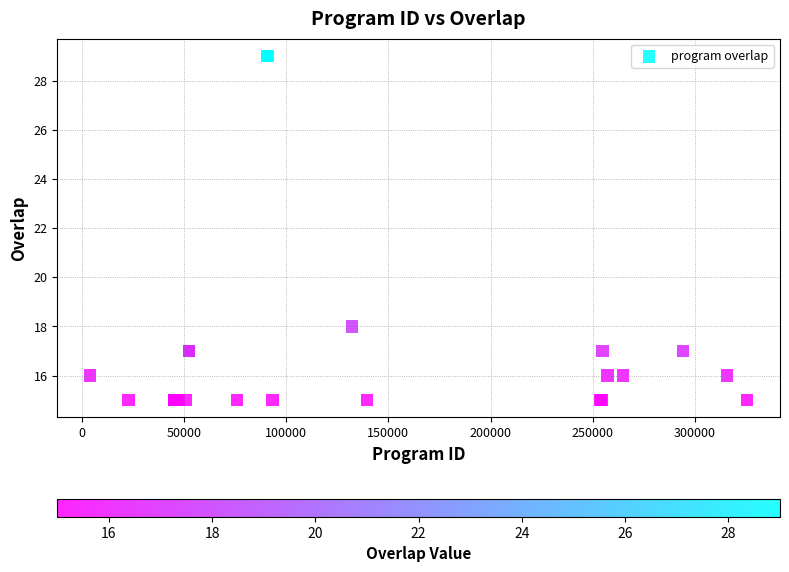

What Y value in the scatter plot is closest to 22?

18